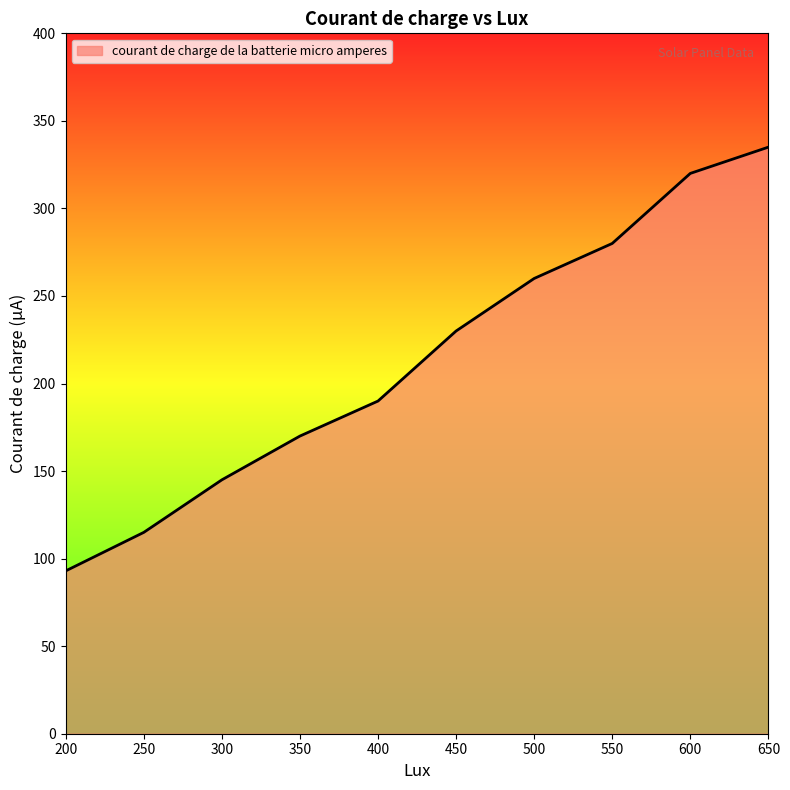

Reading left to right, list all the values displayed in this chart.

93	115	145	170	190	230	260	280	320	335